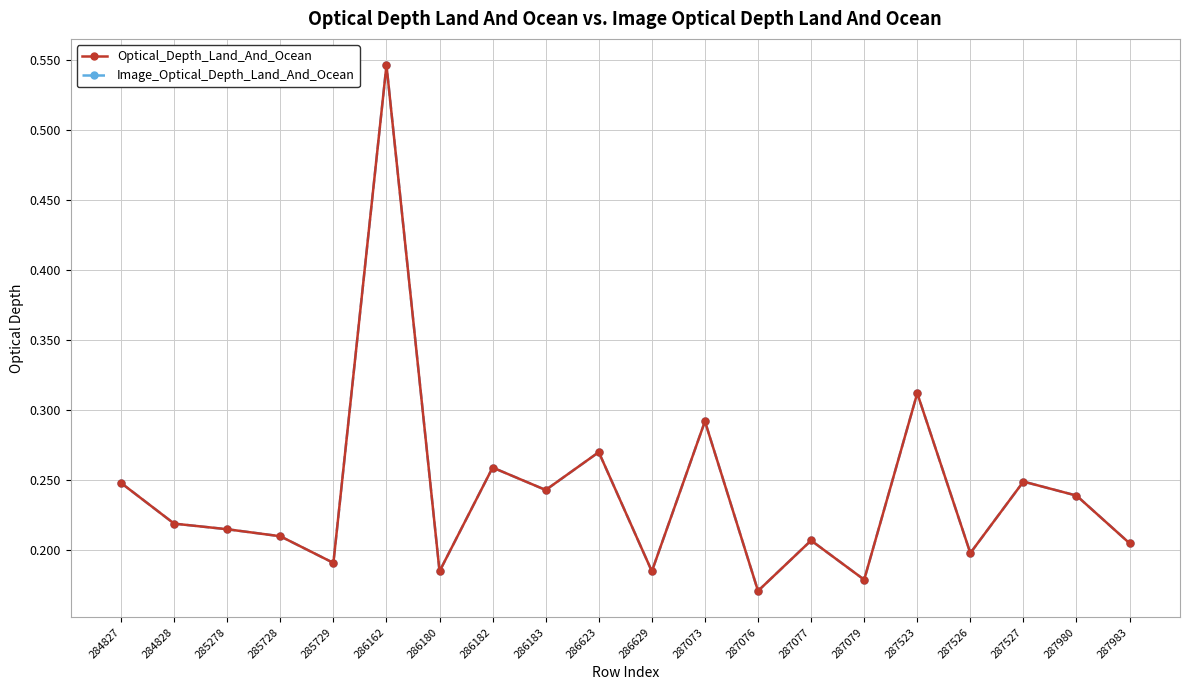

What is the difference between the maximum and minimum values in the Optical_Depth_Land_And_Ocean series?

0.4